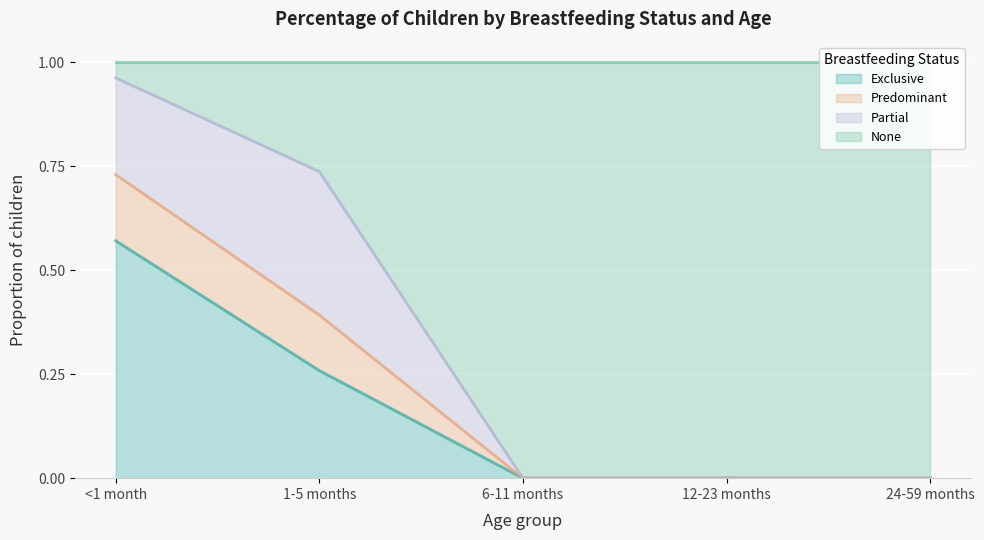

Is the value of Predominant at 1-5 months greater than the value of Exclusive at 6-11 months?

Yes